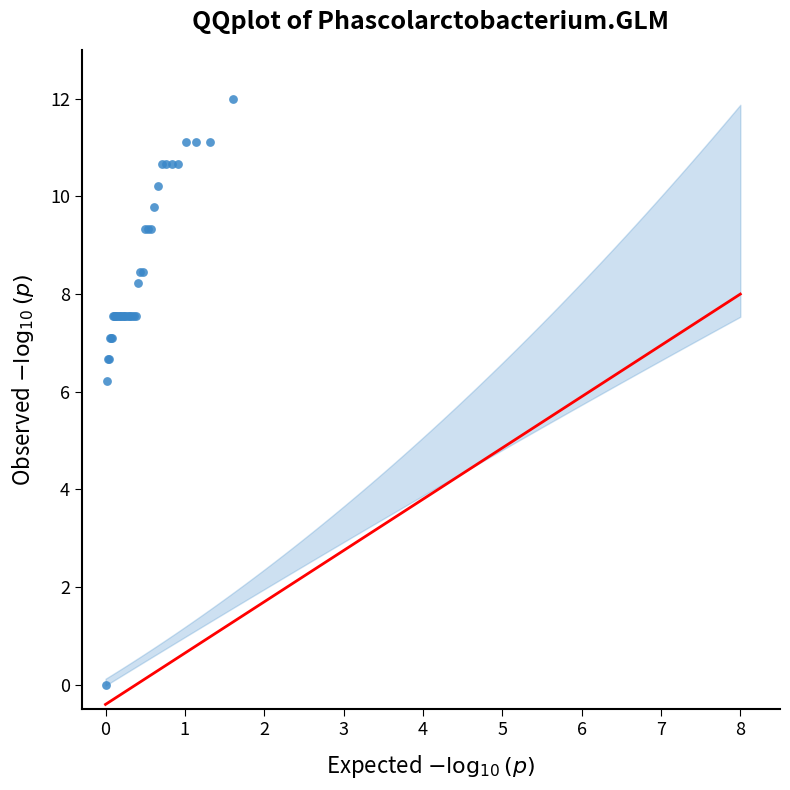

What Y value in the scatter plot is closest to 6?

6.2